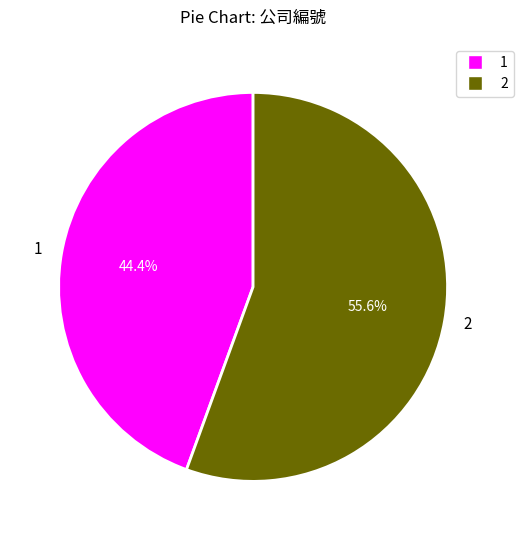

What percentage do 2 and 1 together represent?

100.0%